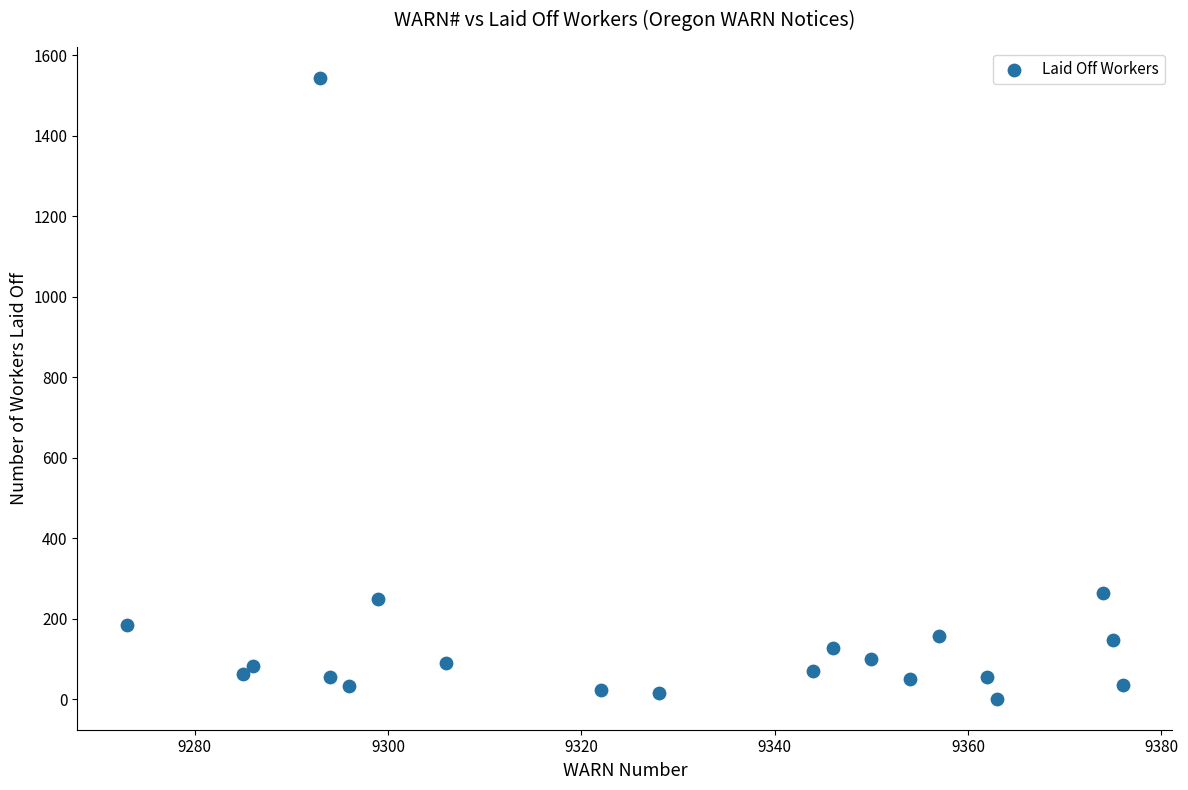

What is the range of X values (max minus min)?

103